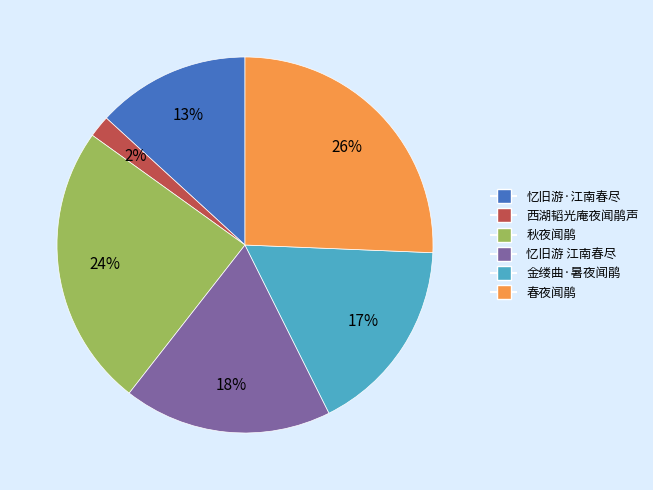

Is there a majority slice in this chart?

No